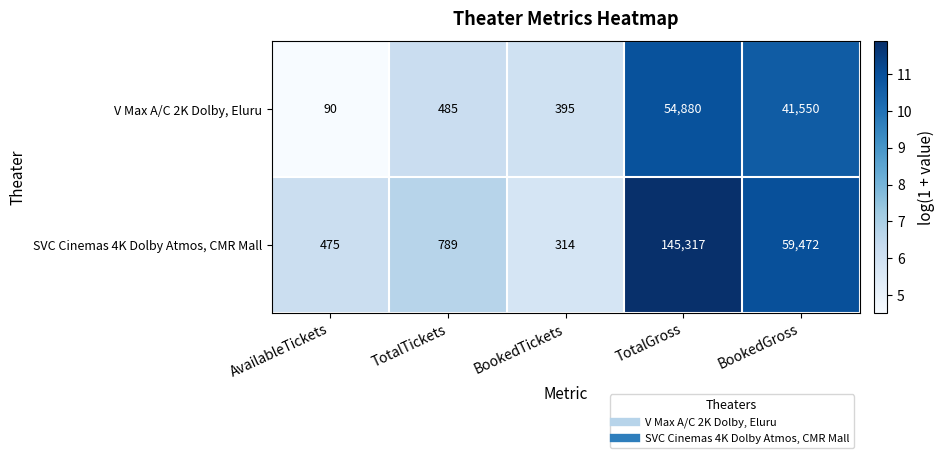

Rank the series by their average value, from lowest to highest.

V Max A/C 2K Dolby, Eluru, SVC Cinemas 4K Dolby Atmos, CMR Mall